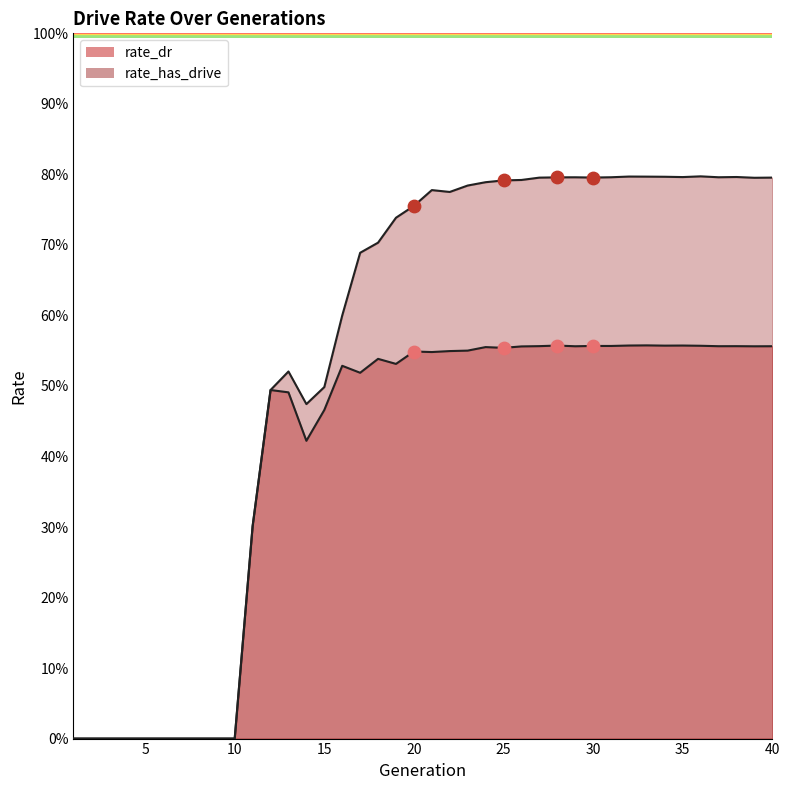

Which series has the largest total across all categories?

rate_has_drive